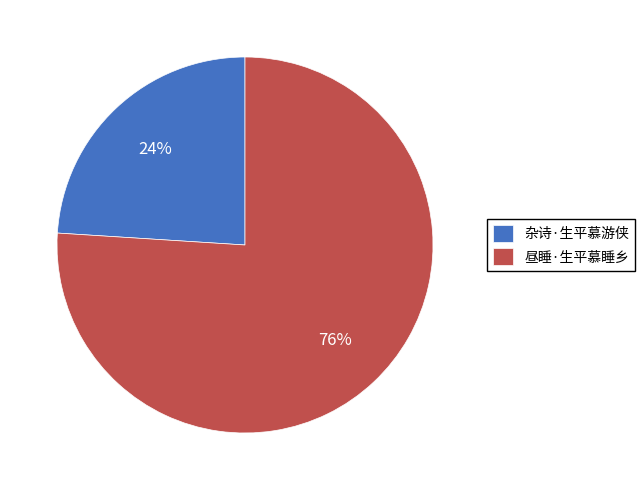

Which slice is the smallest?

杂诗·生平慕游侠